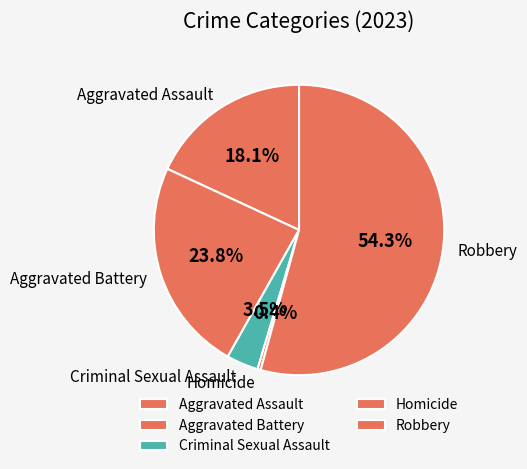

How many slices are in this pie chart?

5